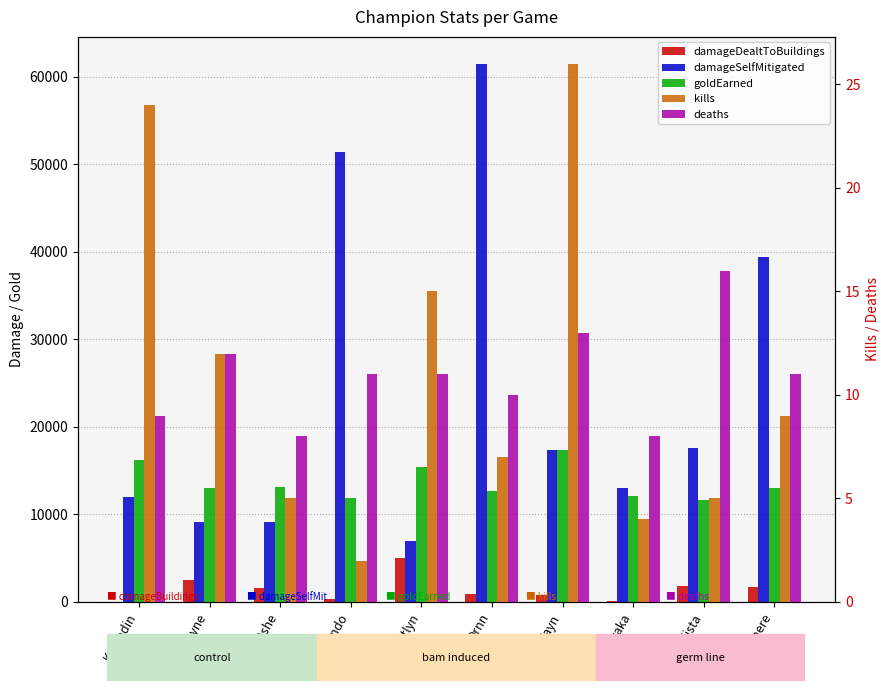

How many bars are there in total?

50